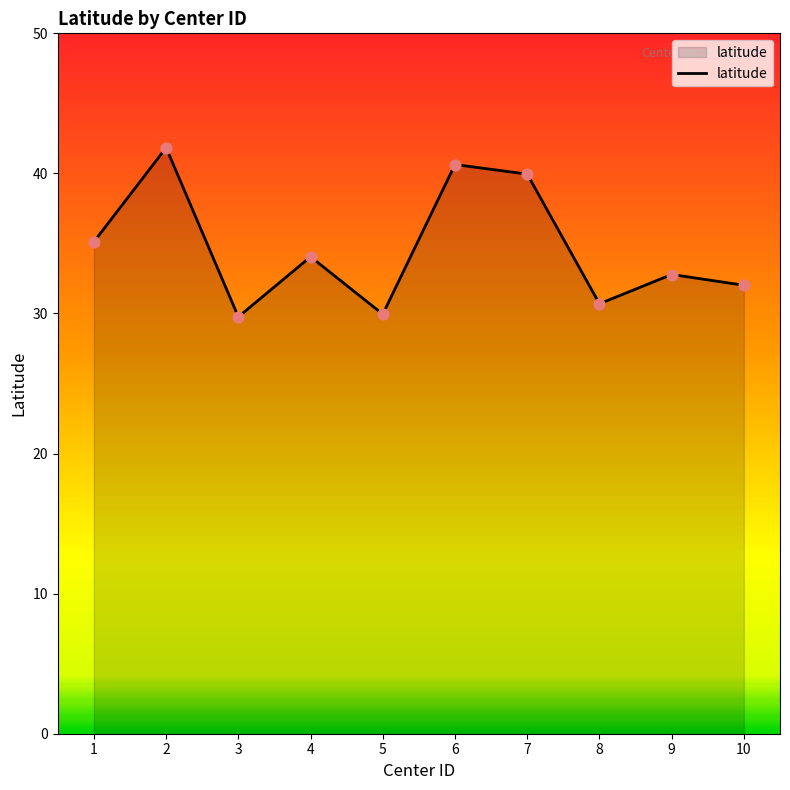

What is the ratio of the value at 8 to the value at 3?

1.0